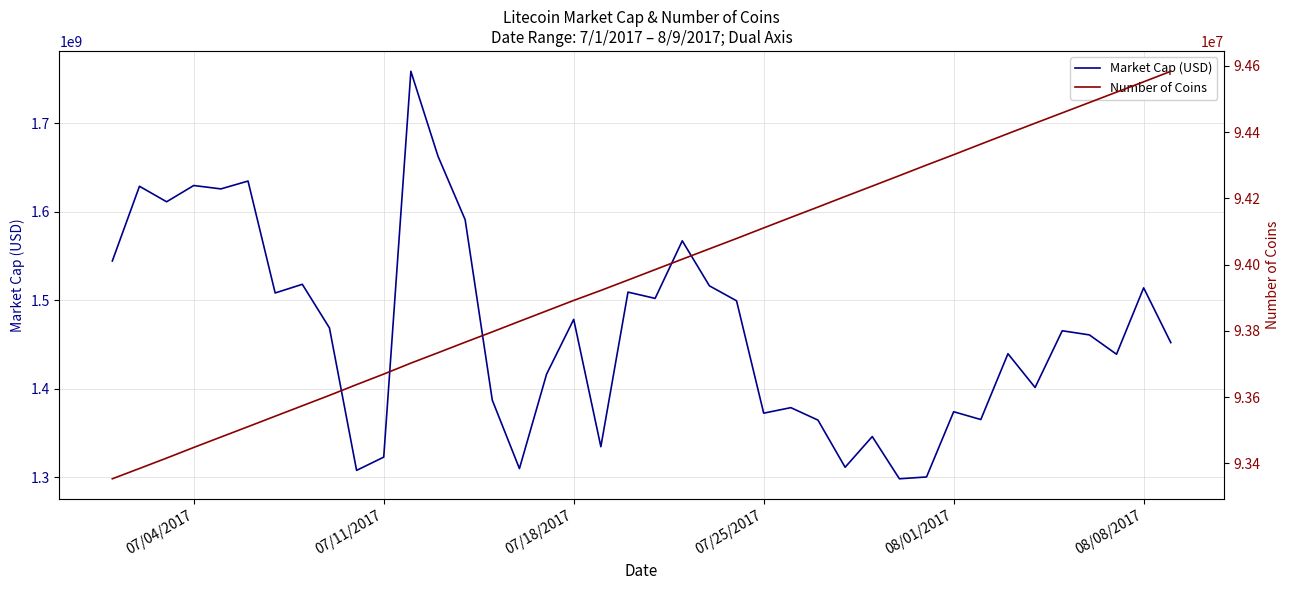

What is the lowest value of the Market Cap (USD) series?

1298191881